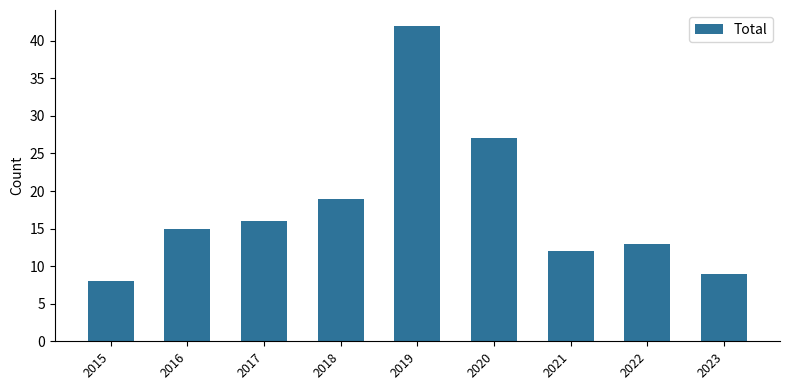

At which label is the value closest to 25?

2020